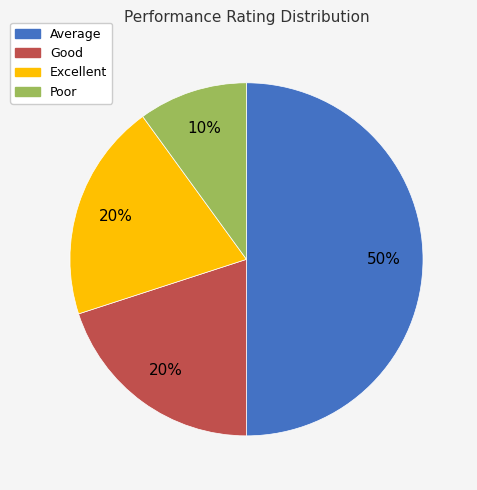

Is the sum of Average and Good greater than half?

Yes